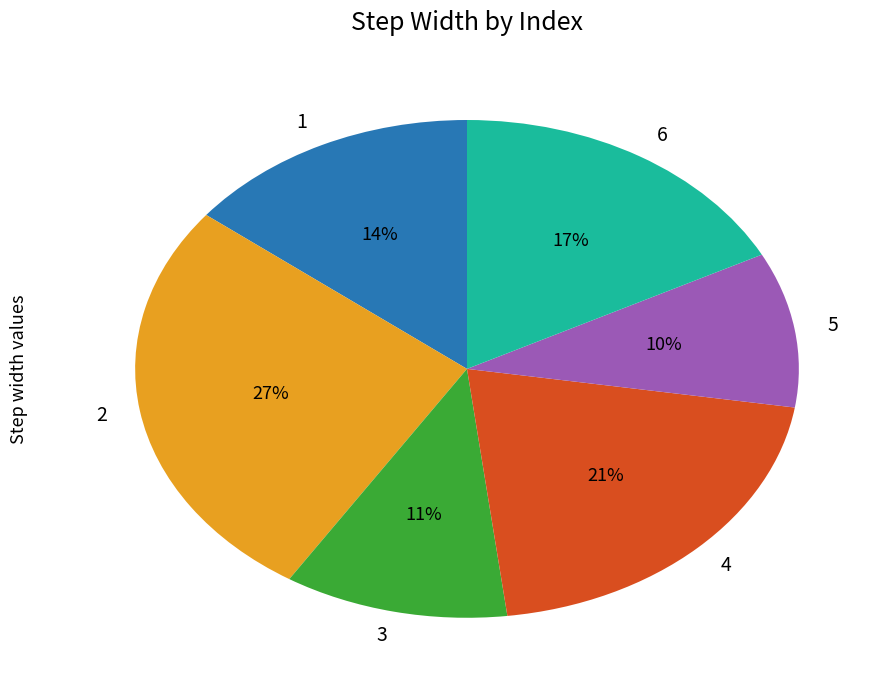

Is there any slice that represents more than half of the pie?

No